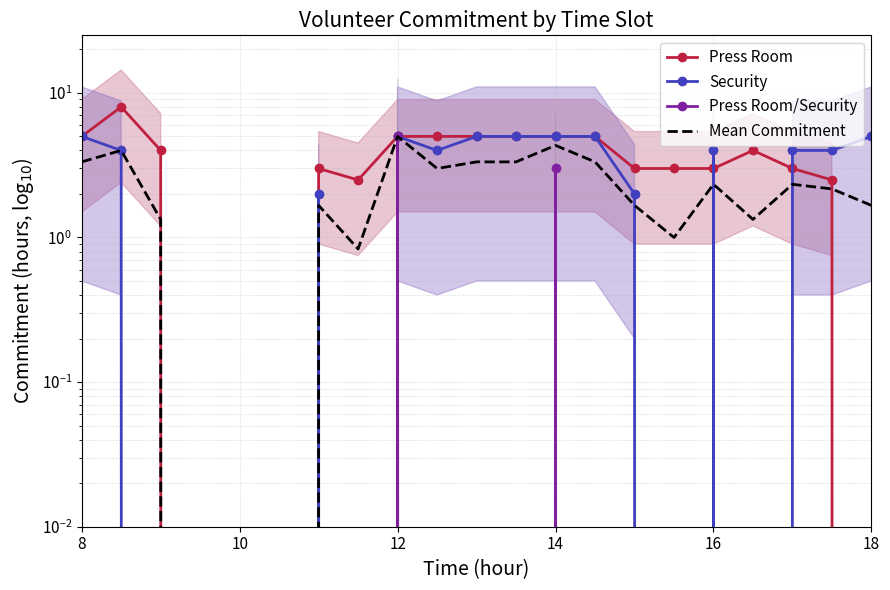

What is the value of the Security point at the 1st from the left?

5.0